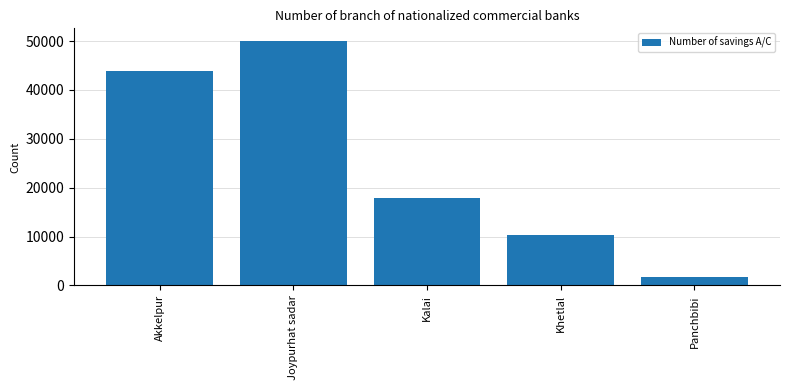

True or false: the data shows 50099 at Joypurhat sadar.

True